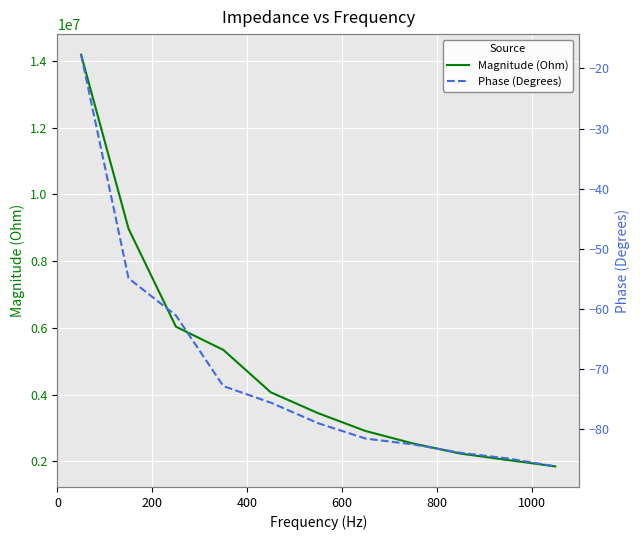

True or false: Phase (Degrees) and Magnitude (Ohm) cross at least once.

False